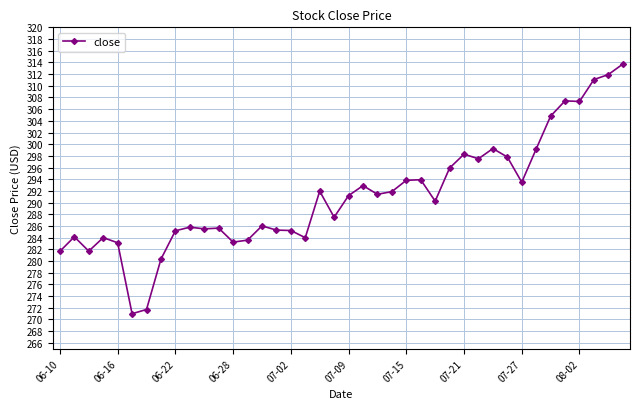

What is the value of the 3rd point from the left?

281.7